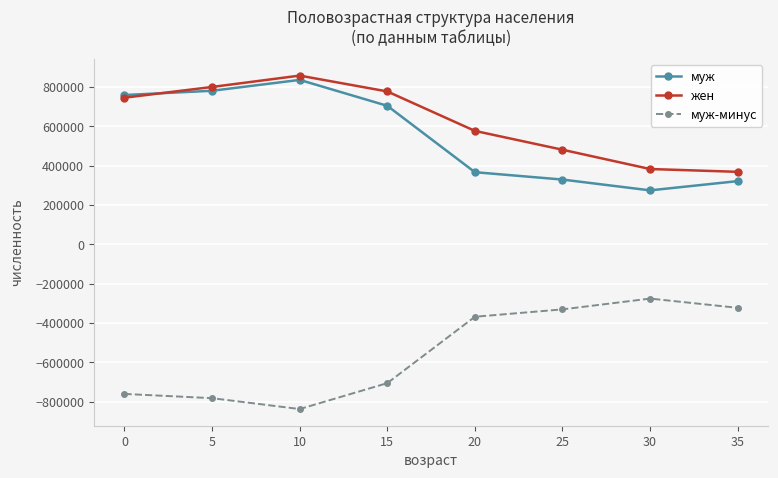

Is it true that муж-минус equals -993338.6 at 15?

False